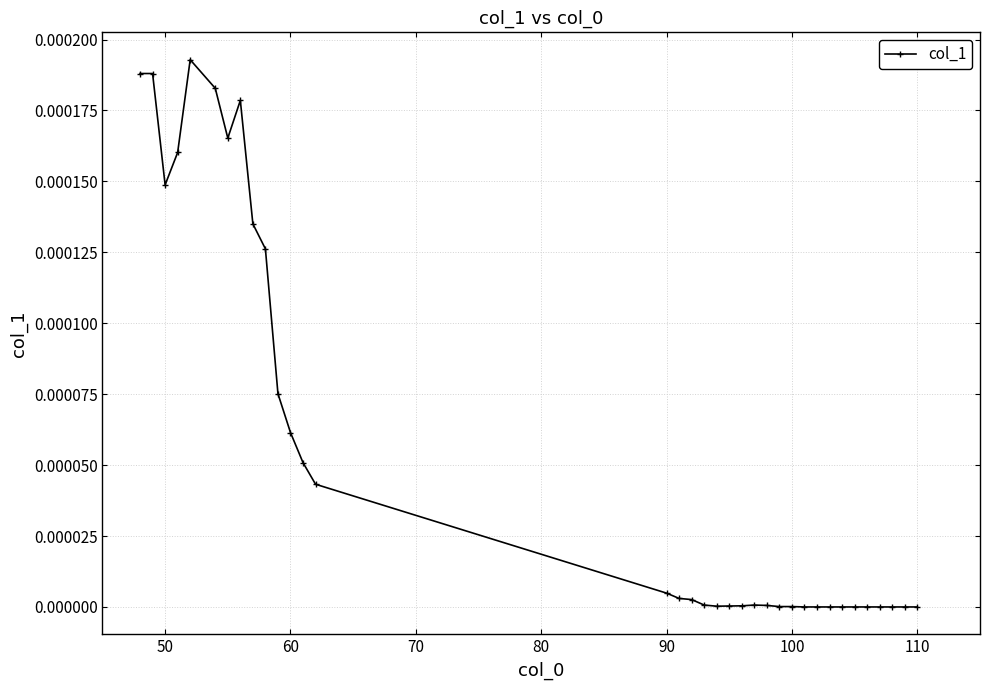

True or false: there are more than 0 points higher than both neighbors.

True